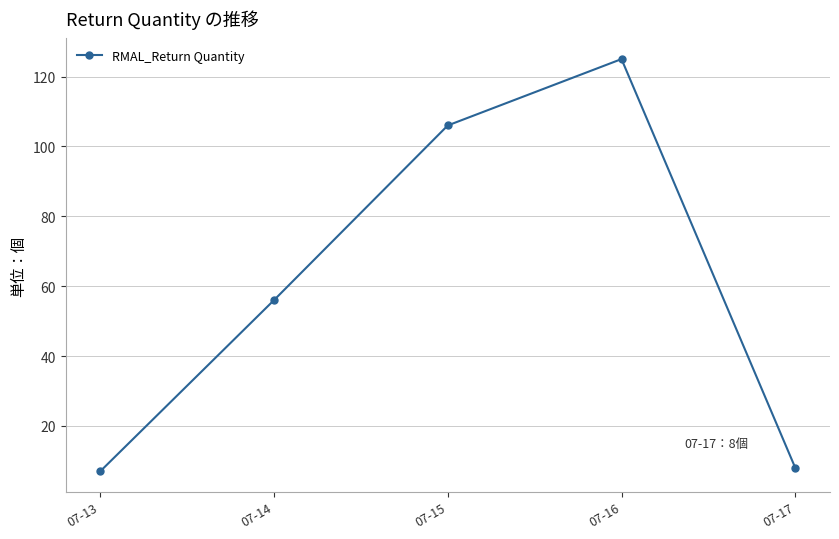

The value at 07-17 is 8. True or false?

True